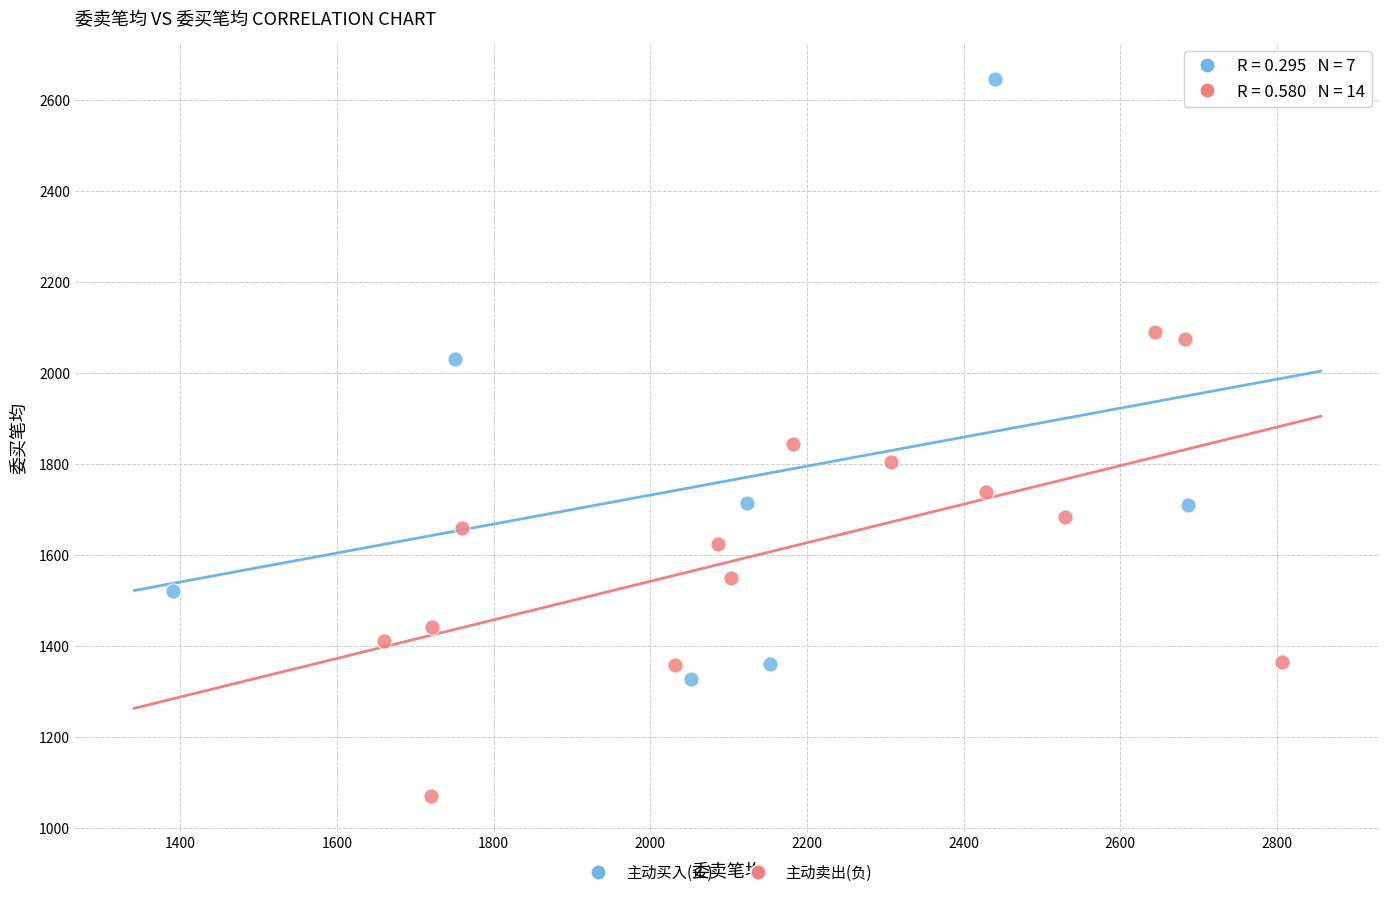

What are all the series names shown in the legend?

主动买入(正), 主动卖出(负)